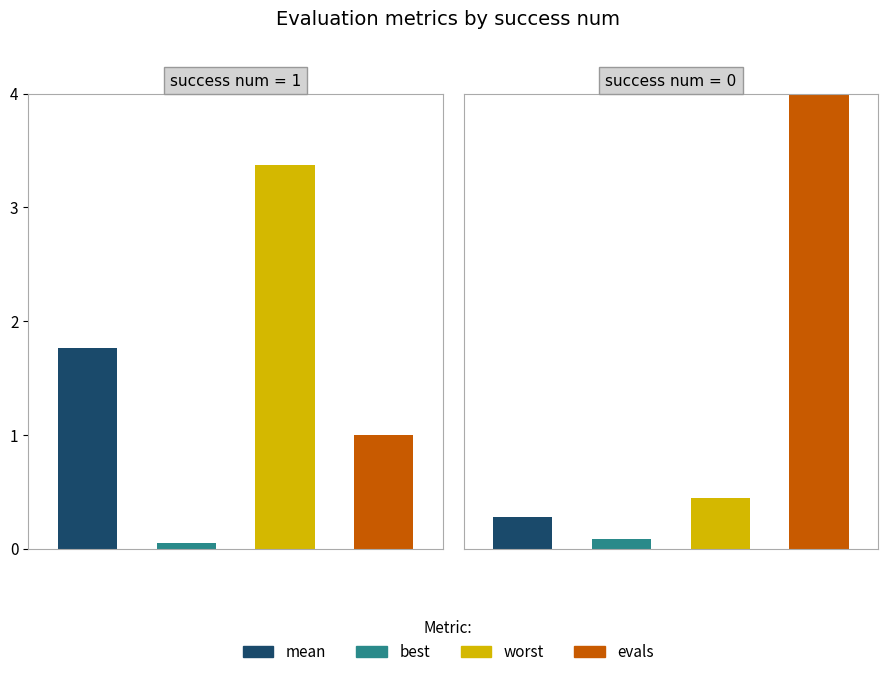

Is the value of mean at 0 greater than the value of evals at 1?

No